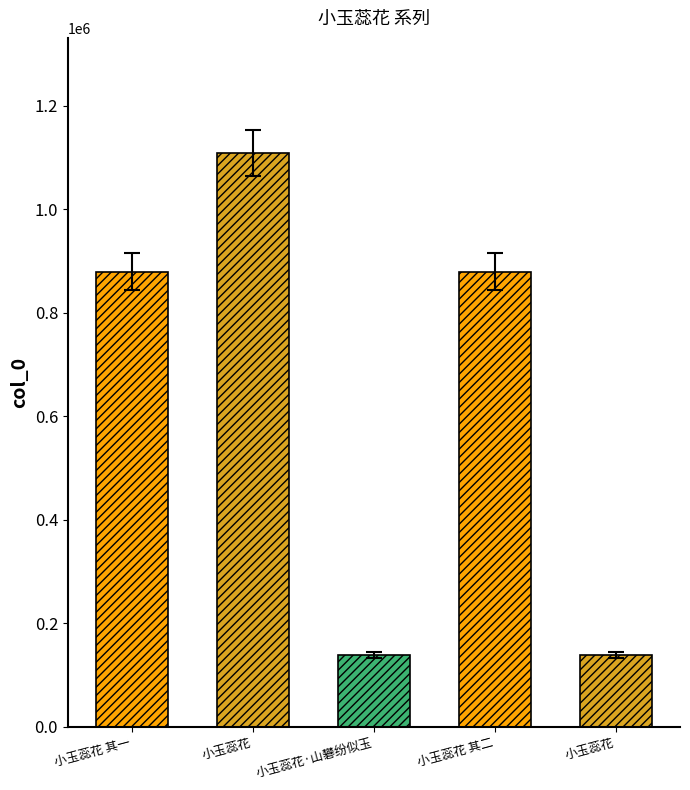

Does the chart contain stacked bars?

No